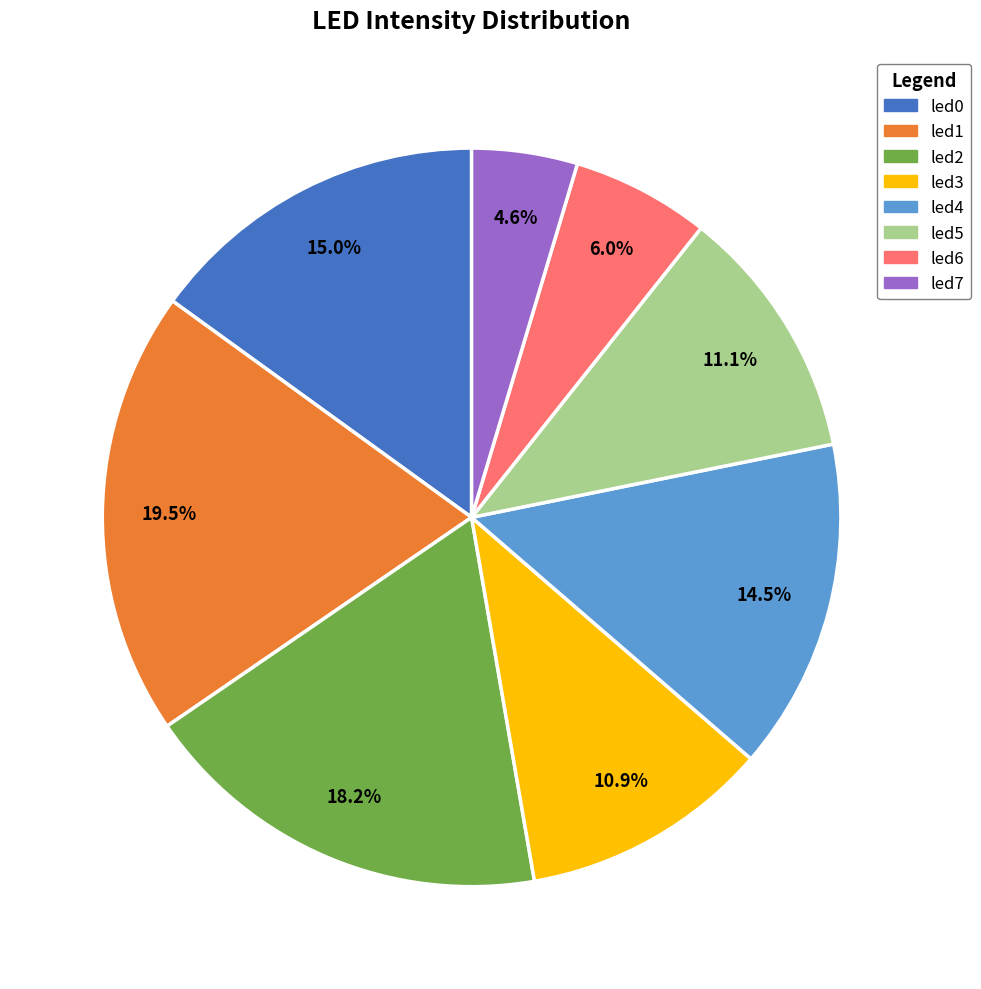

How much of the chart is everything except led6?

94.0%